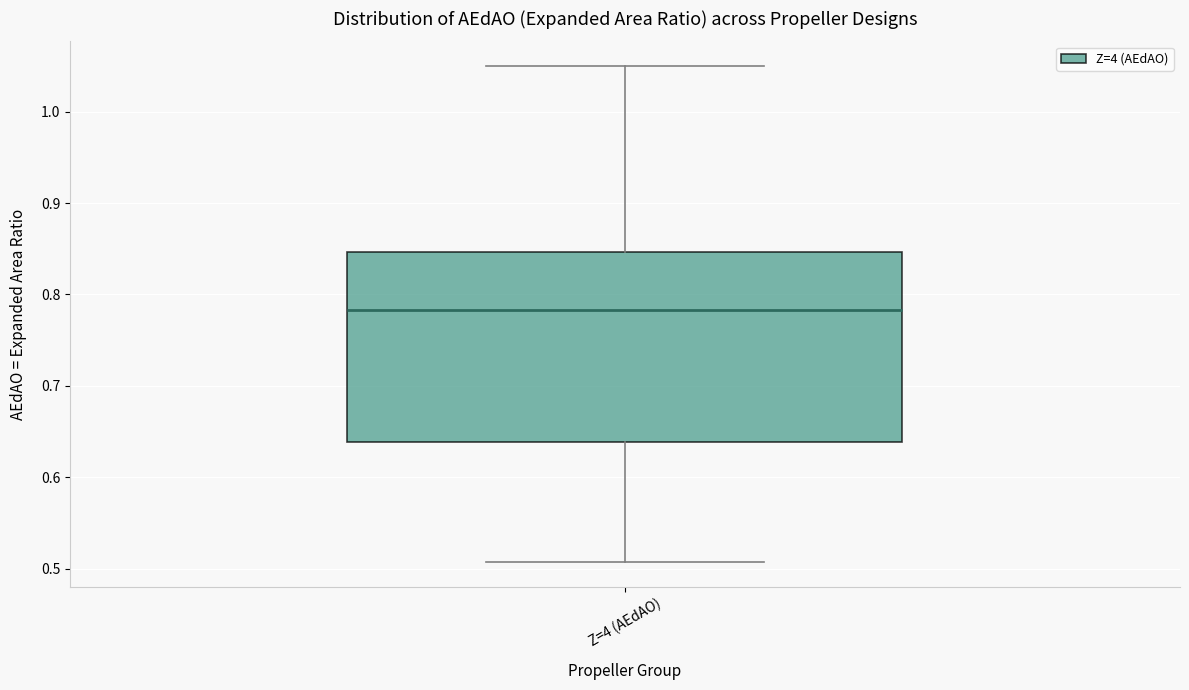

Read this box plot against the y-axis: the position of the median line, the range covered by the box, and the ends of both whiskers. The values are not printed on the chart, so give them approximately, as read against the axis.

median 0.78, box 0.64 to 0.85, whiskers 0.51 to 1.05